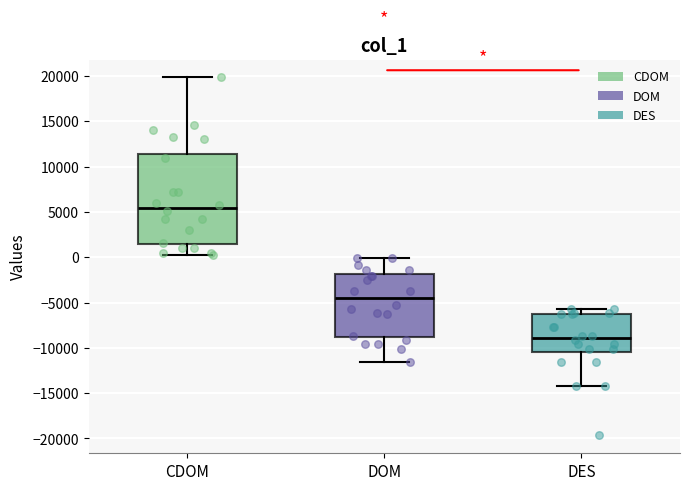

Which box has the lowest median line?

DES